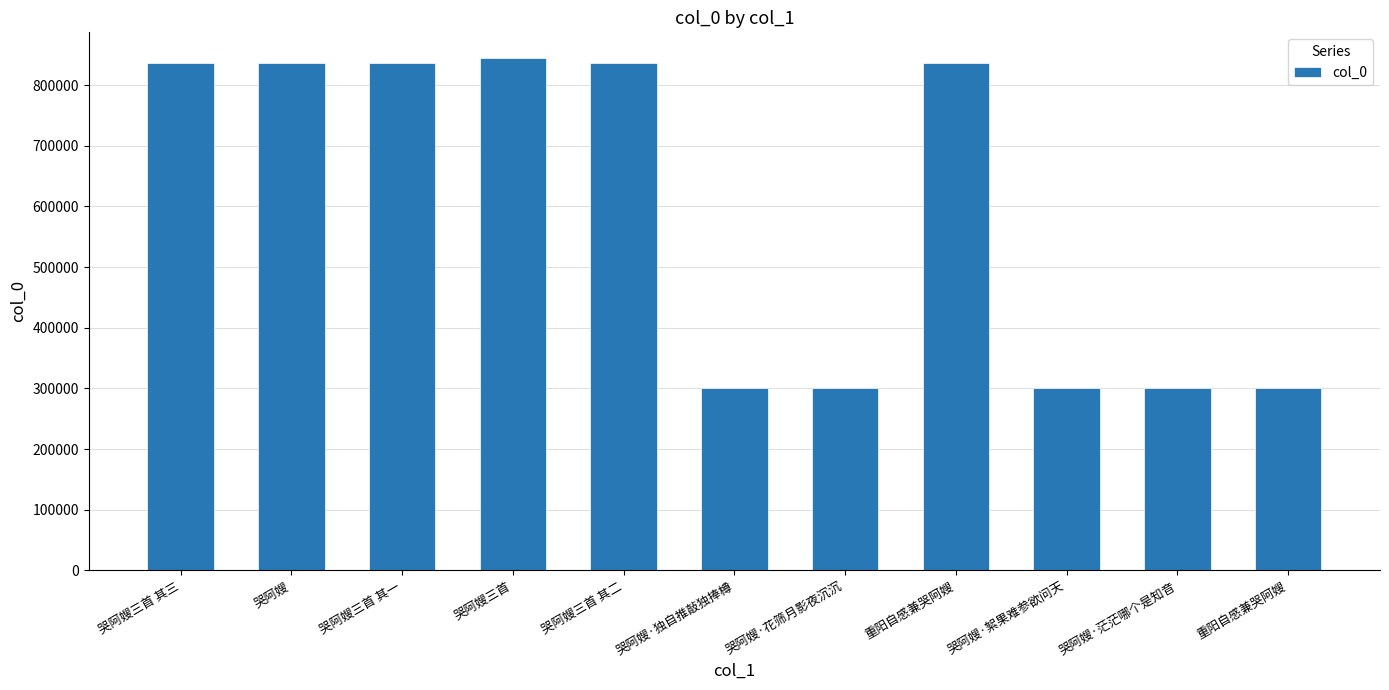

Between 哭阿嫂·花筛月影夜沉沉 and 哭阿嫂三首 其三, which is larger?

哭阿嫂三首 其三